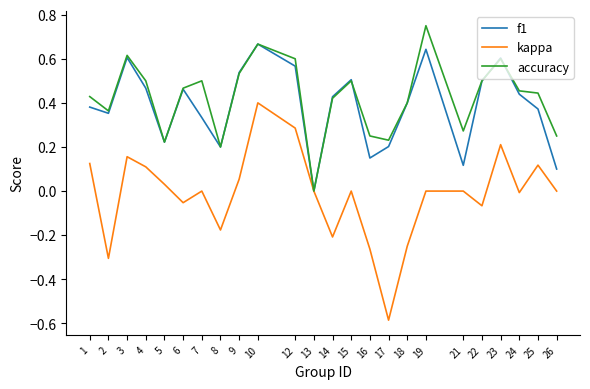

What are all the series names shown in the legend?

f1, kappa, accuracy